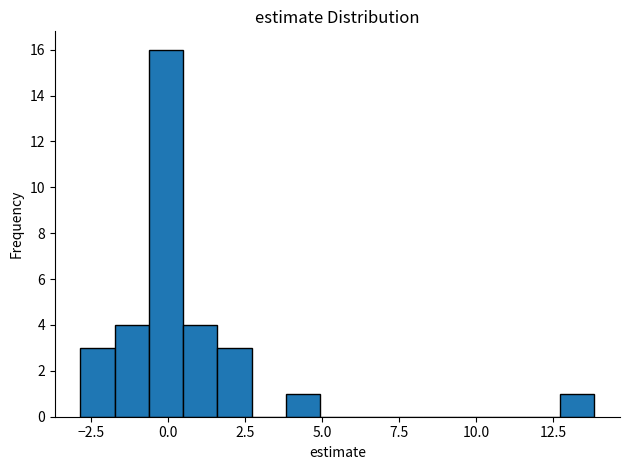

Around what value on the x-axis is the tallest bar? Give the approximate position of its centre, as read against the axis.

0.0